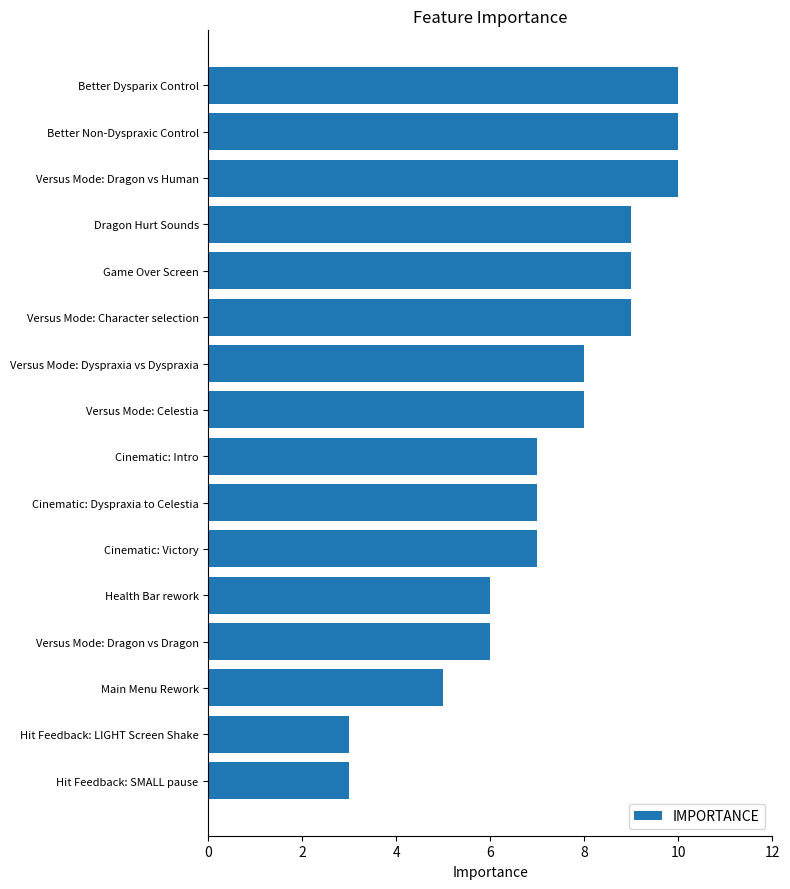

What is the greatest value displayed?

10